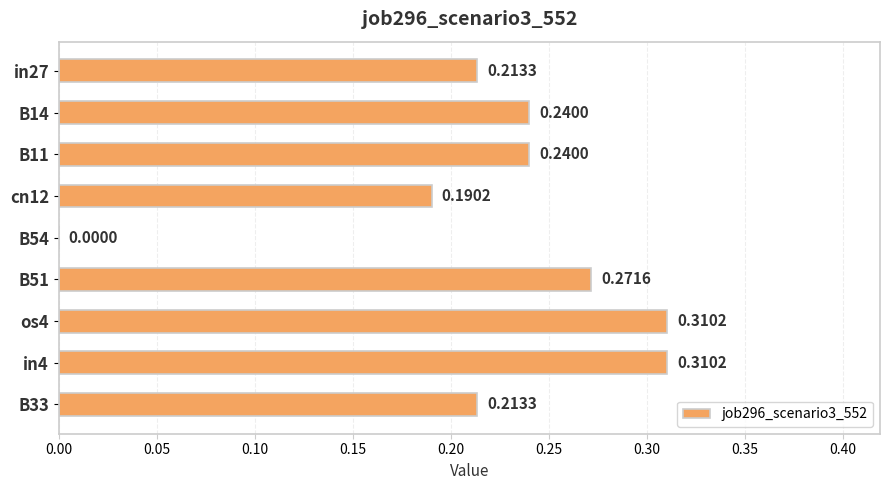

What is the change in value from in27 to B51?

+0.1